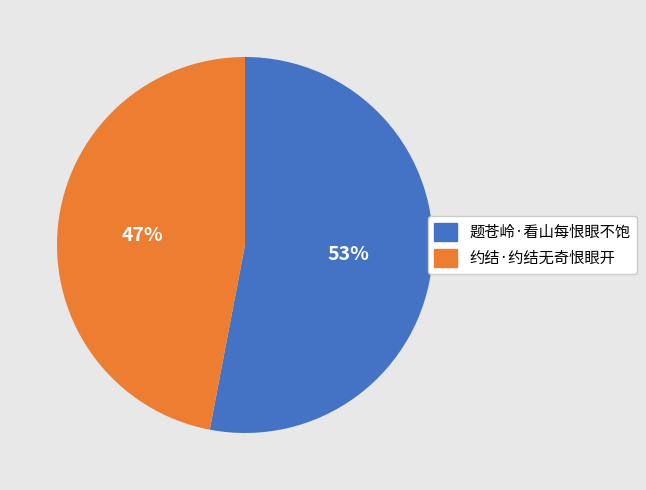

What is the ratio of the value at 约结·约结无奇恨眼开 to the value at 题苍岭·看山每恨眼不饱?

0.9